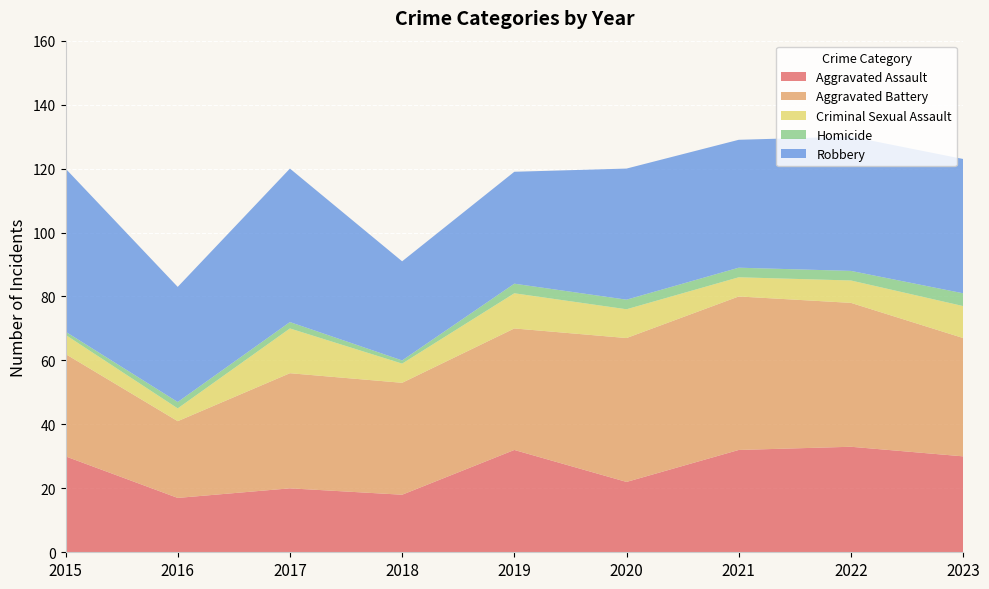

Reading right to left, extract all data points from this chart.

Aggravated Assault: 2023=30	2022=33	2021=32	2020=22	2019=32	2018=18	2017=20	2016=17	2015=30
Aggravated Battery: 2023=37	2022=45	2021=48	2020=45	2019=38	2018=35	2017=36	2016=24	2015=32
Criminal Sexual Assault: 2023=10	2022=7	2021=6	2020=9	2019=11	2018=6	2017=14	2016=4	2015=6
Homicide: 2023=4	2022=3	2021=3	2020=3	2019=3	2018=1	2017=2	2016=2	2015=1
Robbery: 2023=42	2022=42	2021=40	2020=41	2019=35	2018=31	2017=48	2016=36	2015=51